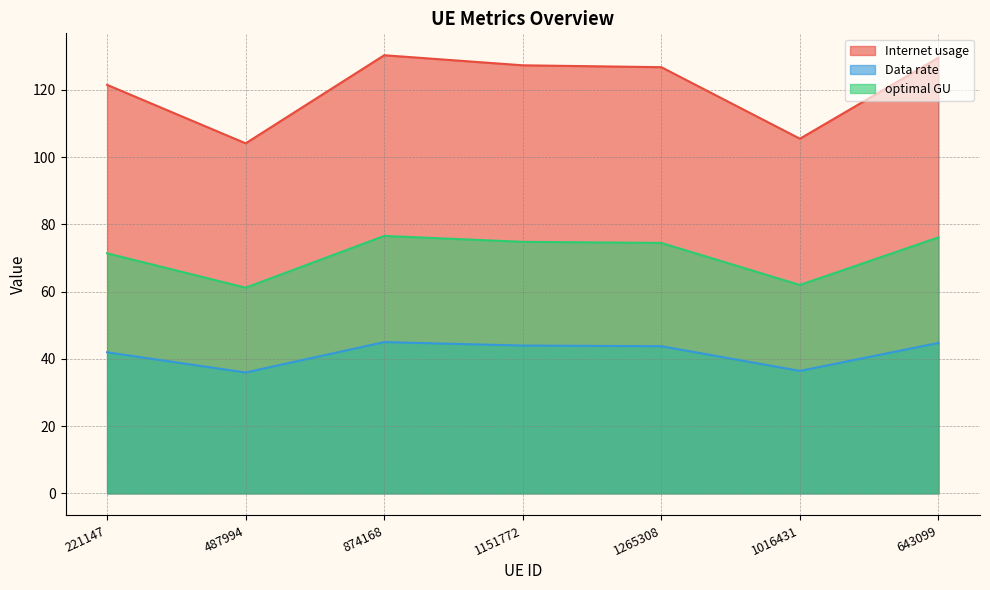

What is the difference between the highest and lowest values at 1265308?

83.0